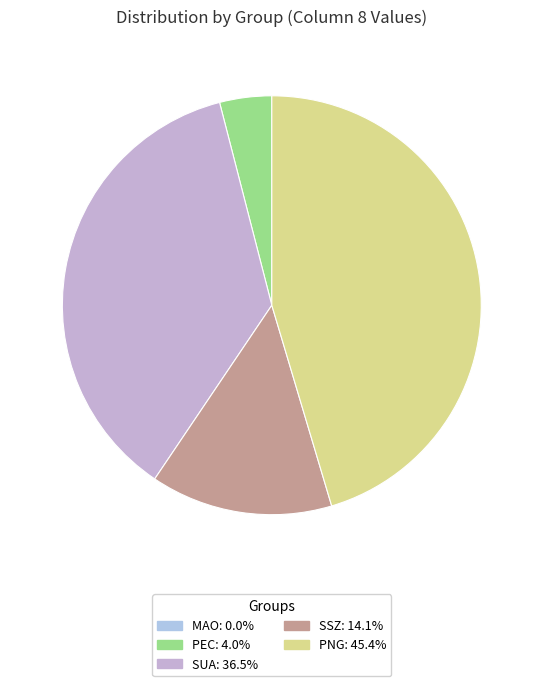

True or false: SUA accounts for 30% of the total.

False